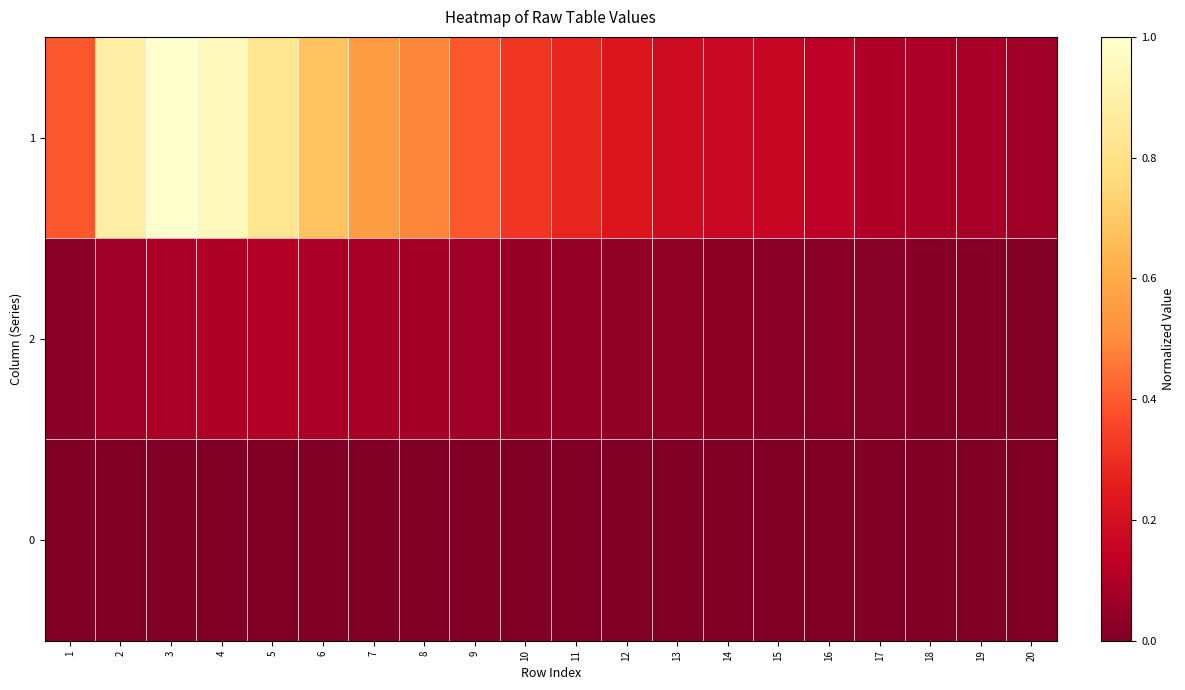

Which category has the highest value across all series?

3